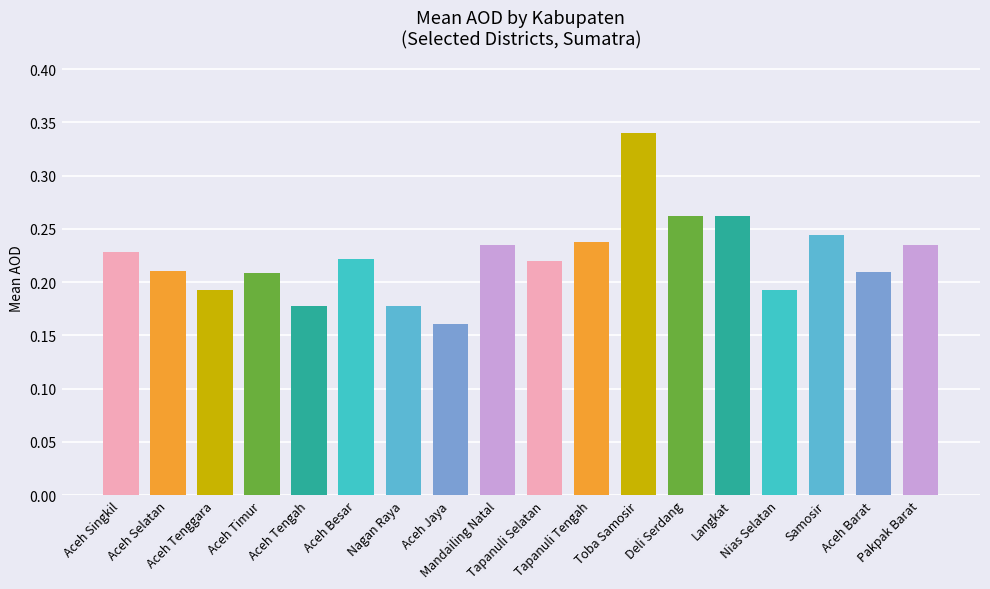

What is the approximate value at Tapanuli Tengah?

0.2